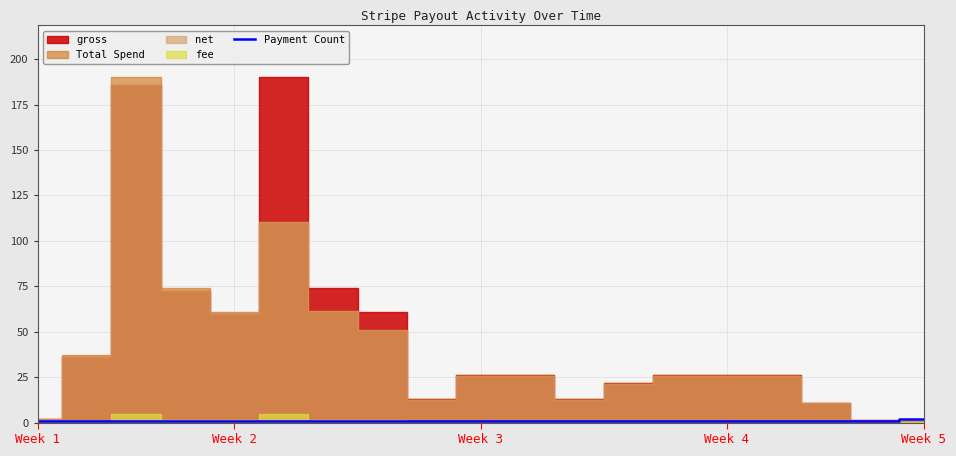

What is the minimum value shown in the chart?

1